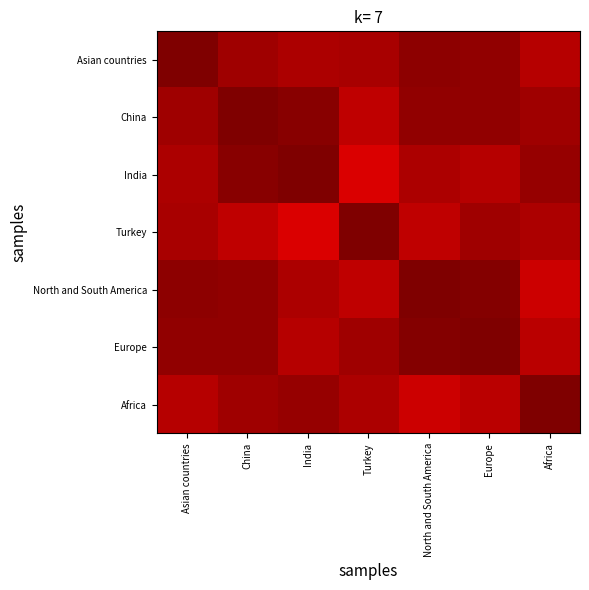

Reading left to right, list all the values displayed in this chart.

Asian countries: Asian countries=1.0	China=1.0	India=1.0	Turkey=1.0	North and South America=1.0	Europe=1.0	Africa=1.0
China: Asian countries=1.0	China=1.0	India=1.0	Turkey=0.9	North and South America=1.0	Europe=1.0	Africa=1.0
India: Asian countries=1.0	China=1.0	India=1.0	Turkey=0.9	North and South America=1.0	Europe=1.0	Africa=1.0
Turkey: Asian countries=1.0	China=0.9	India=0.9	Turkey=1.0	North and South America=0.9	Europe=1.0	Africa=1.0
North and South America: Asian countries=1.0	China=1.0	India=1.0	Turkey=0.9	North and South America=1.0	Europe=1.0	Africa=0.9
Europe: Asian countries=1.0	China=1.0	India=1.0	Turkey=1.0	North and South America=1.0	Europe=1.0	Africa=0.9
Africa: Asian countries=1.0	China=1.0	India=1.0	Turkey=1.0	North and South America=0.9	Europe=0.9	Africa=1.0